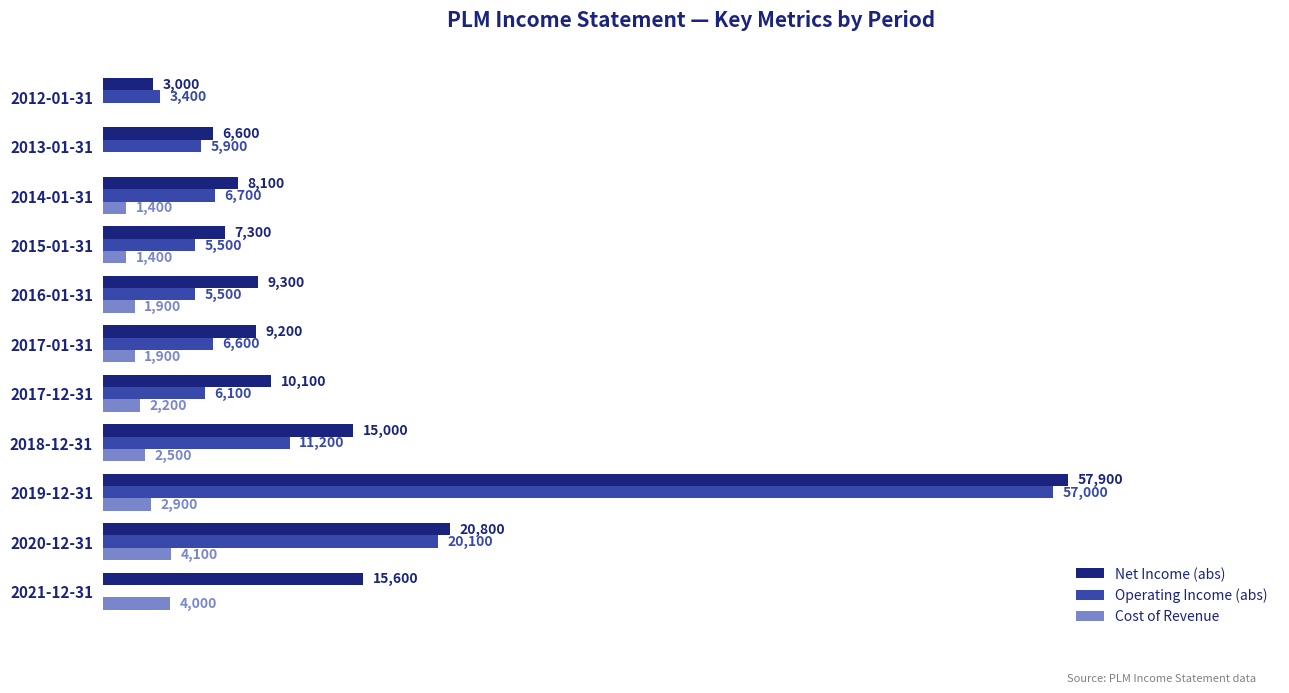

Which category has the highest value in the Operating Income (abs) series?

2019-12-31